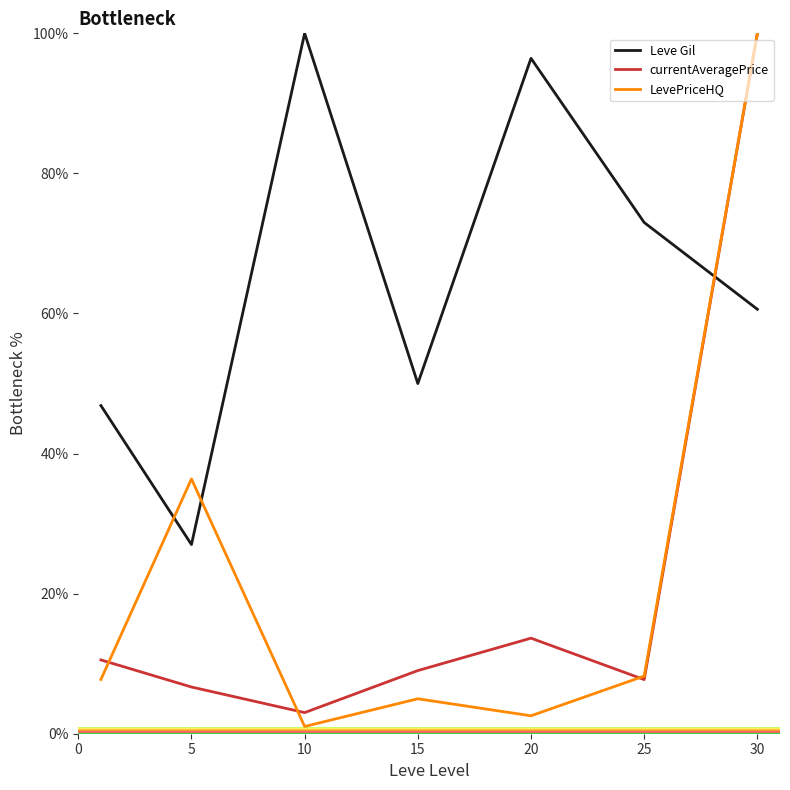

Which series has the largest total across all categories?

Leve Gil